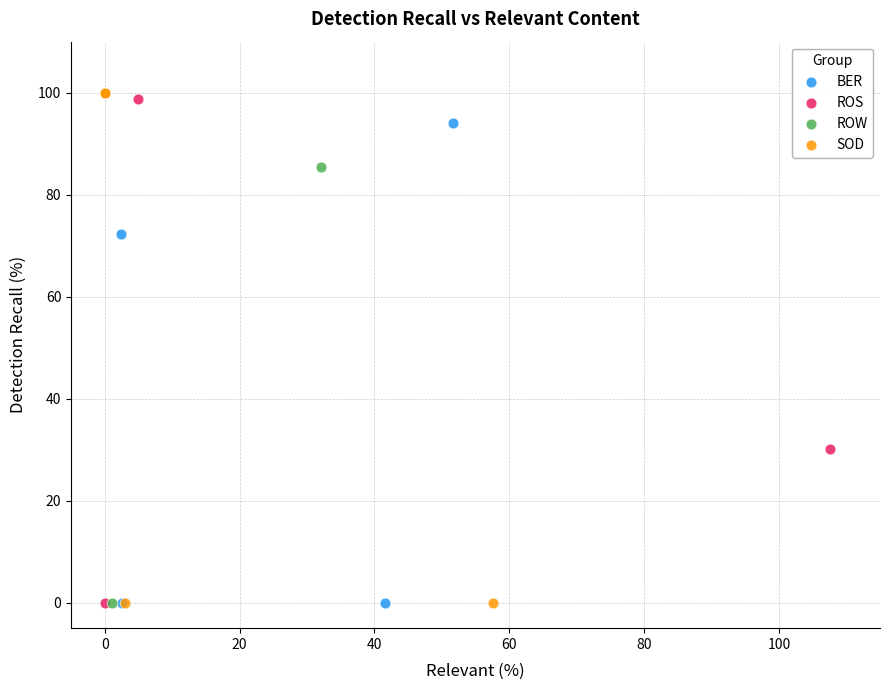

What are all the series names shown in the legend?

BER, ROS, ROW, SOD